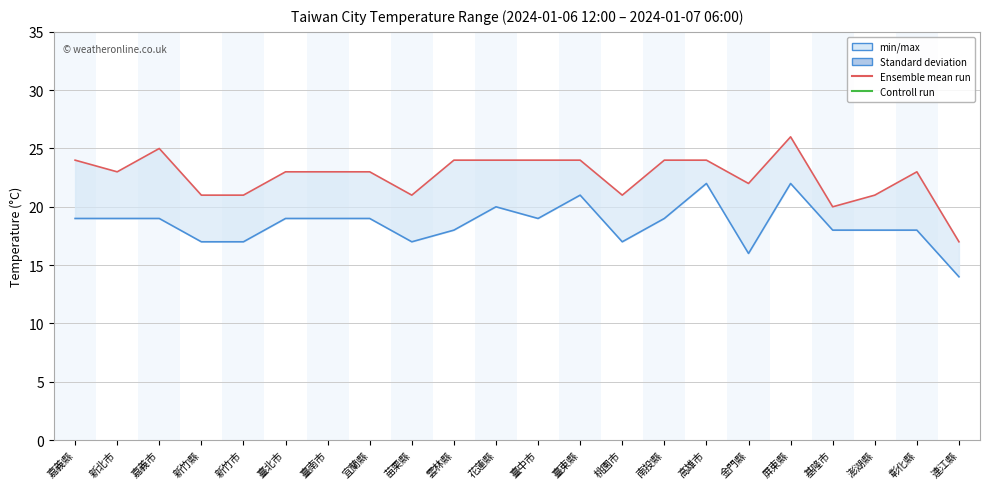

Read the 最低溫度 value at 臺北市.

19